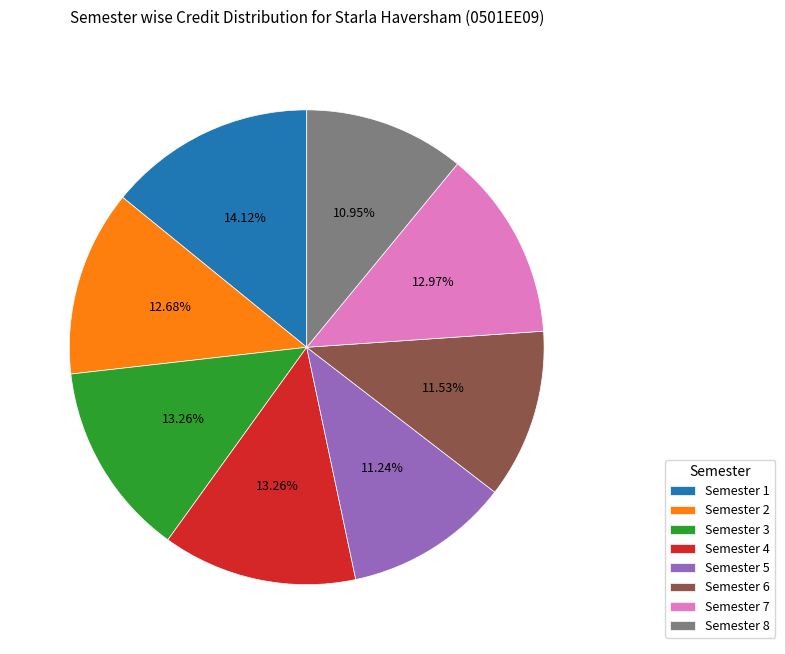

Is there any slice that represents more than half of the pie?

No